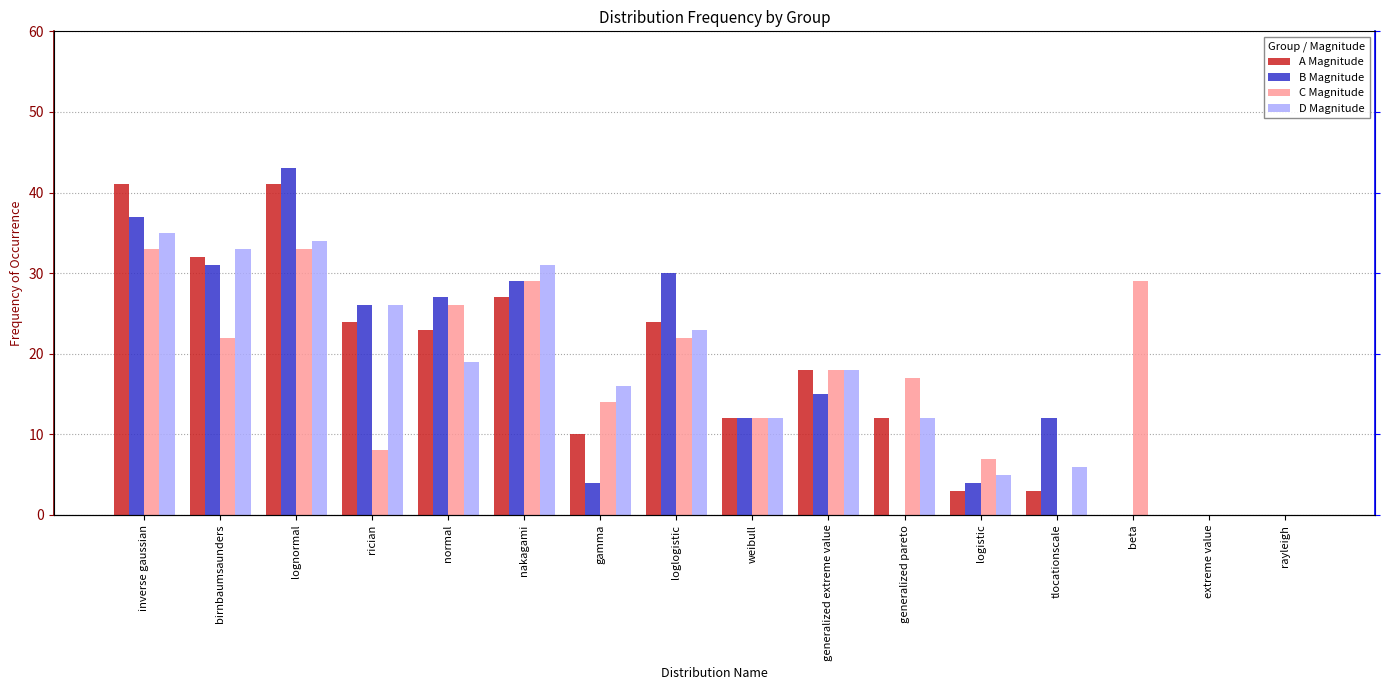

How many values in the A Magnitude series exceed 18?

7